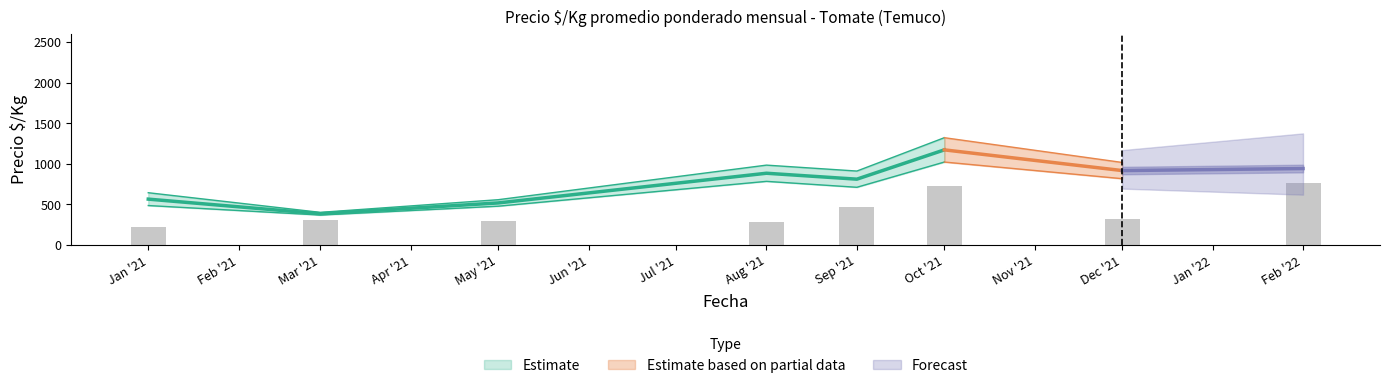

True or false: Precio maximo medio has a value of 724 at 13.

True